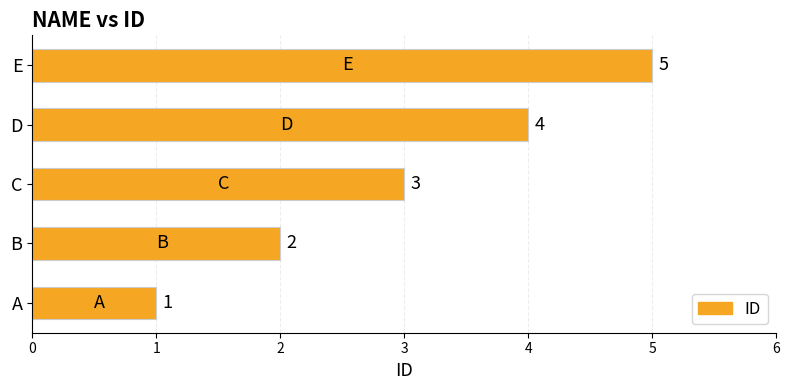

Which category has the lowest value across all series?

A